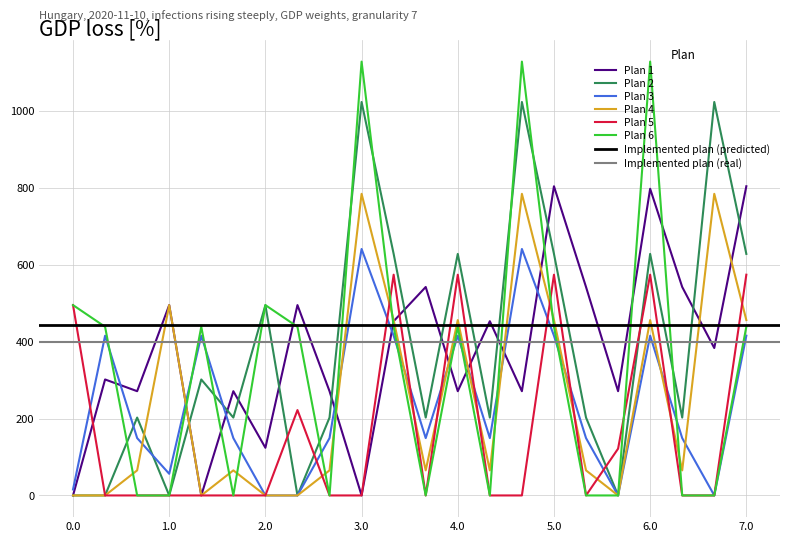

What is the highest value of the Plan 3 series?

640.9